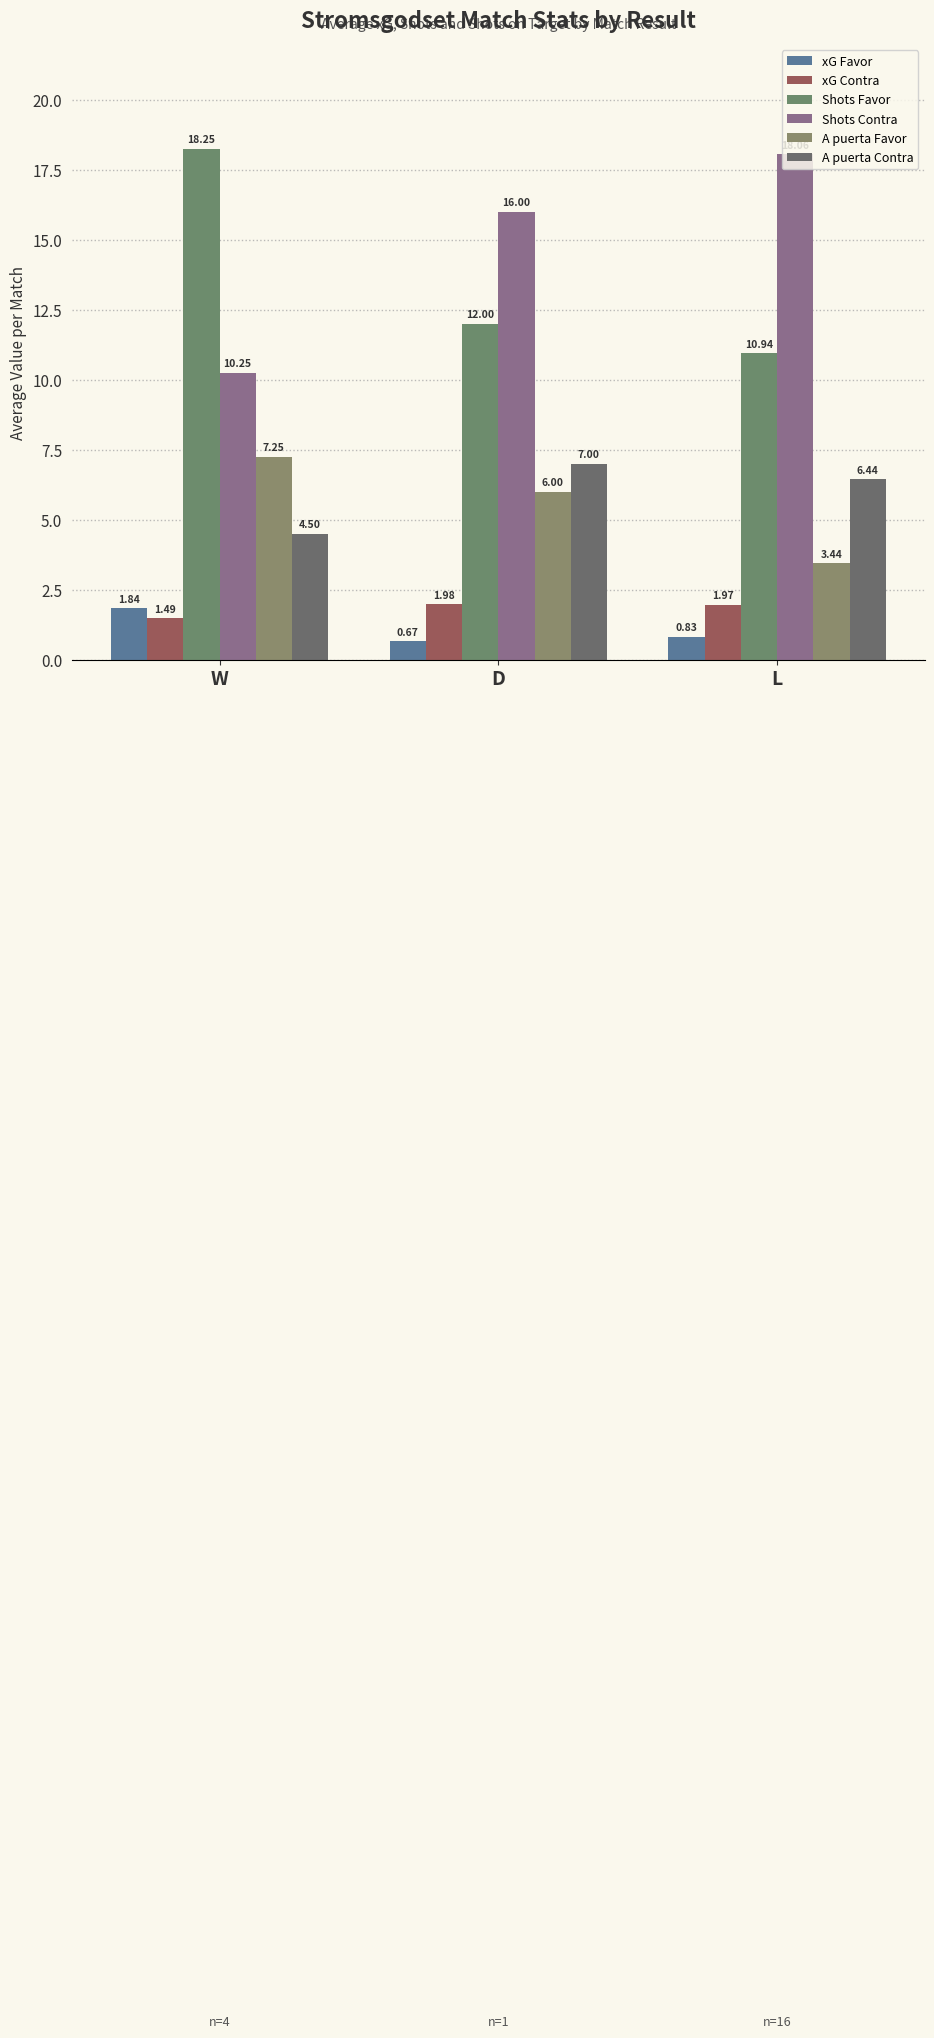

Reading left to right, extract all data points from this chart.

xG Favor: W=1.8	D=0.7	L=0.8
xG Contra: W=1.5	D=2.0	L=2.0
Shots Favor: W=18.2	D=12.0	L=10.9
Shots Contra: W=10.2	D=16.0	L=18.1
A puerta Favor: W=7.2	D=6.0	L=3.4
A puerta Contra: W=4.5	D=7.0	L=6.4